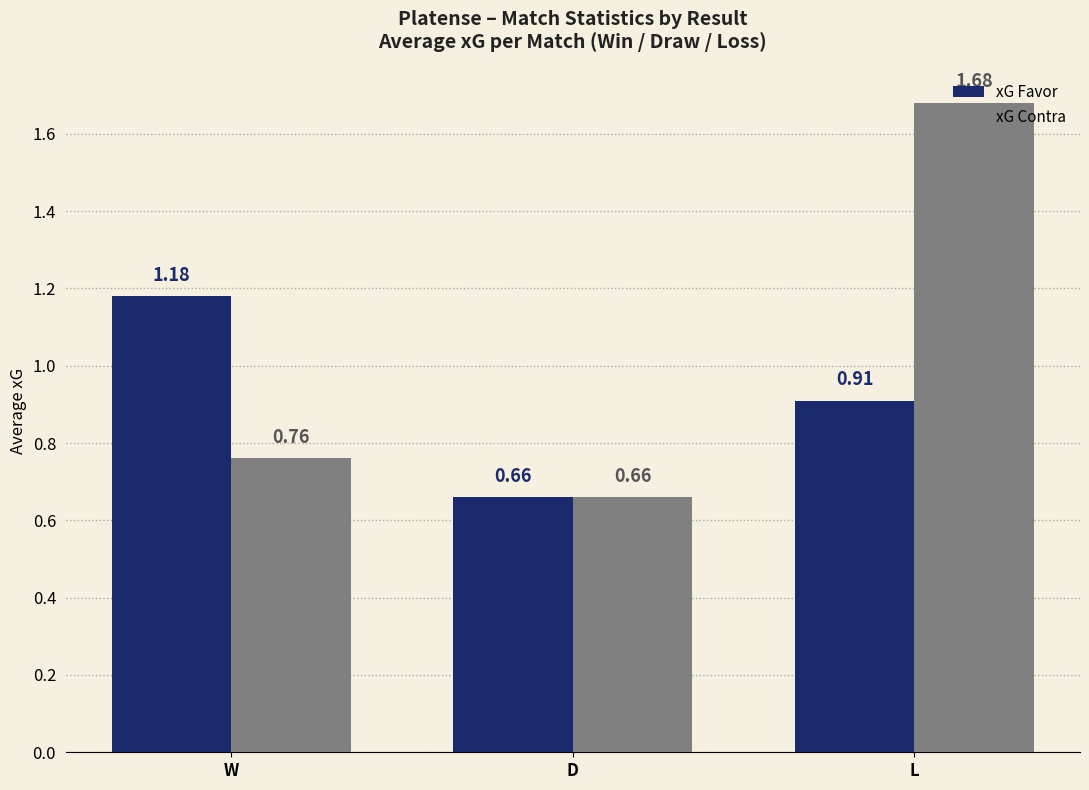

The value of xG Favor at W is 0.5. True or false?

False